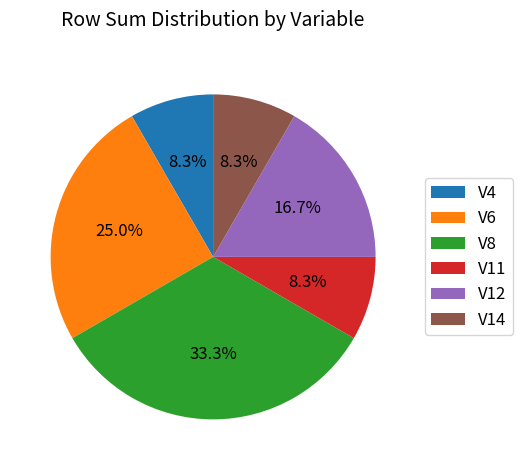

Is V8 the majority of the pie?

No